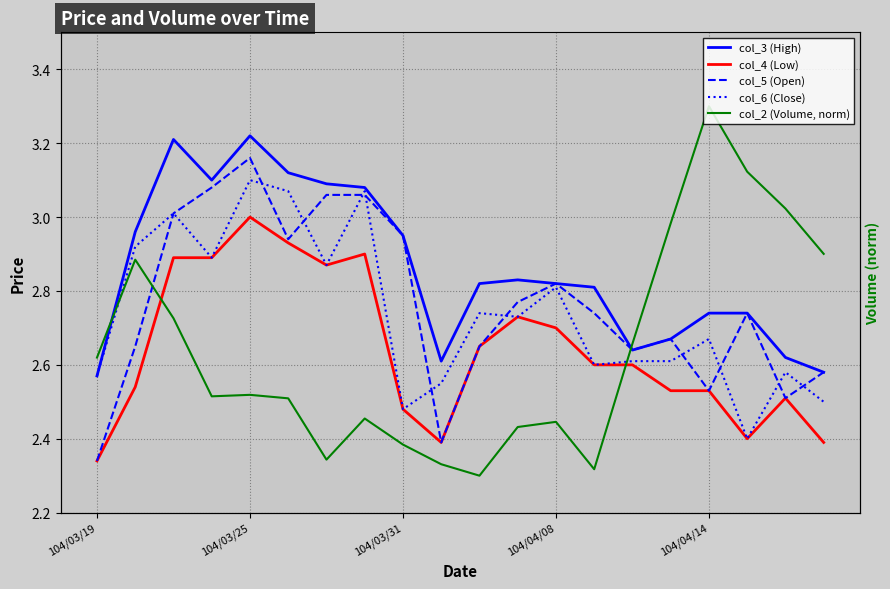

What are all the series names shown in the legend?

col_3 (High), col_4 (Low), col_5 (Open), col_6 (Close), col_2 (Volume, norm)